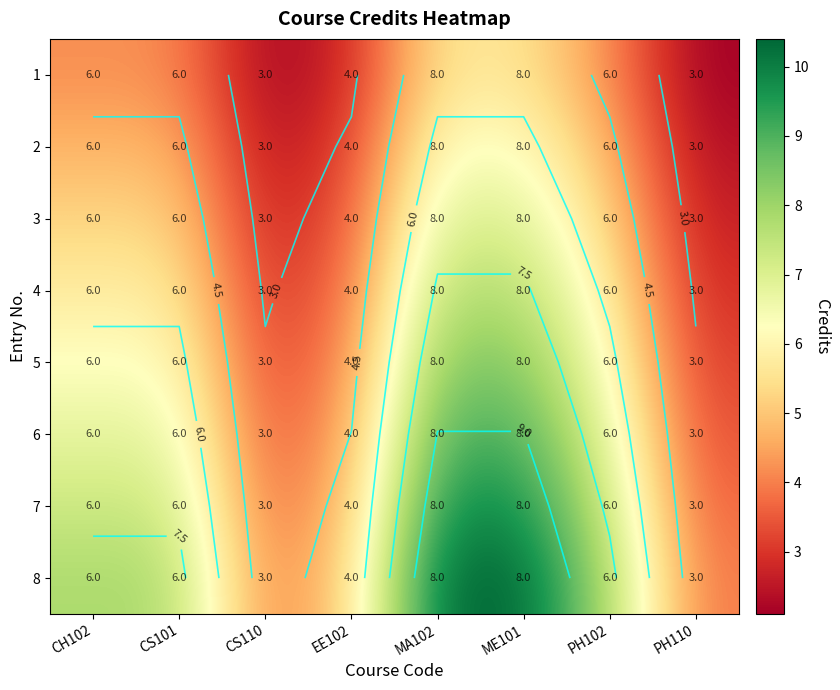

At which category is the sum across all series the highest?

MA102